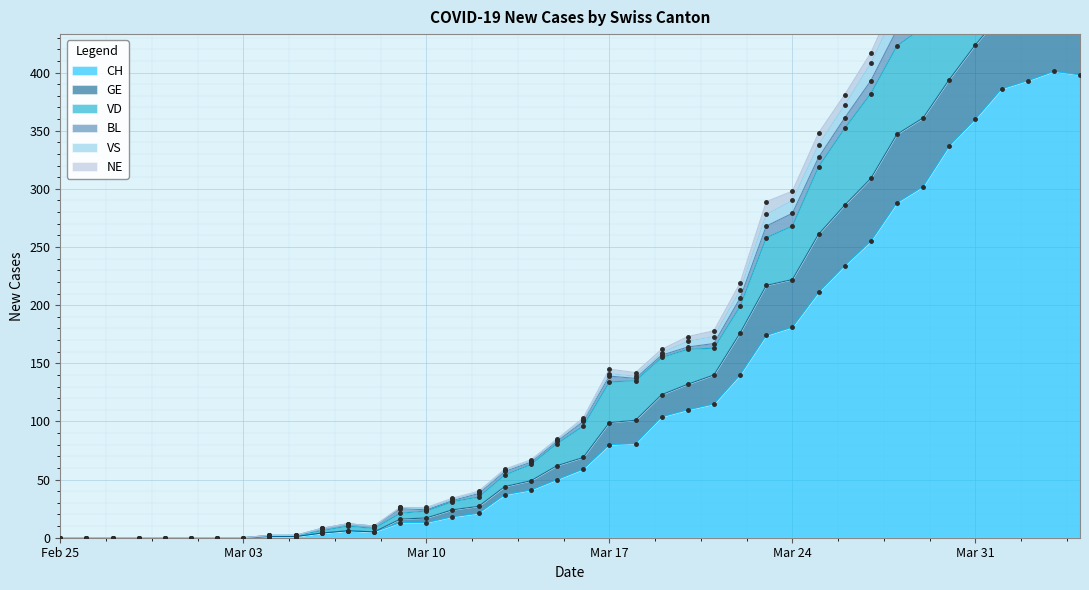

What is the maximum value for CH?

401